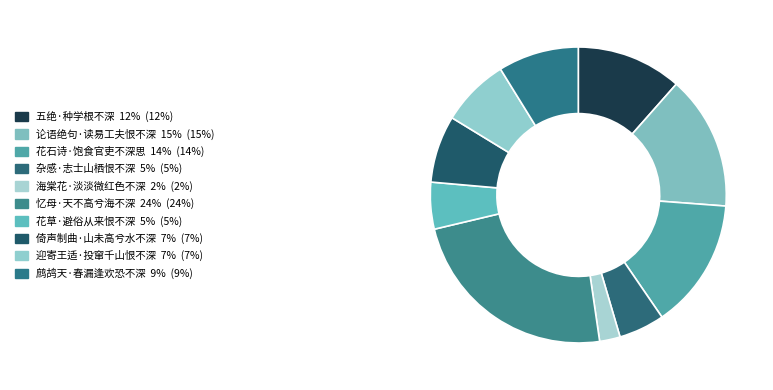

Is it true that 忆母·天不高兮海不深 is 35% of the pie?

False